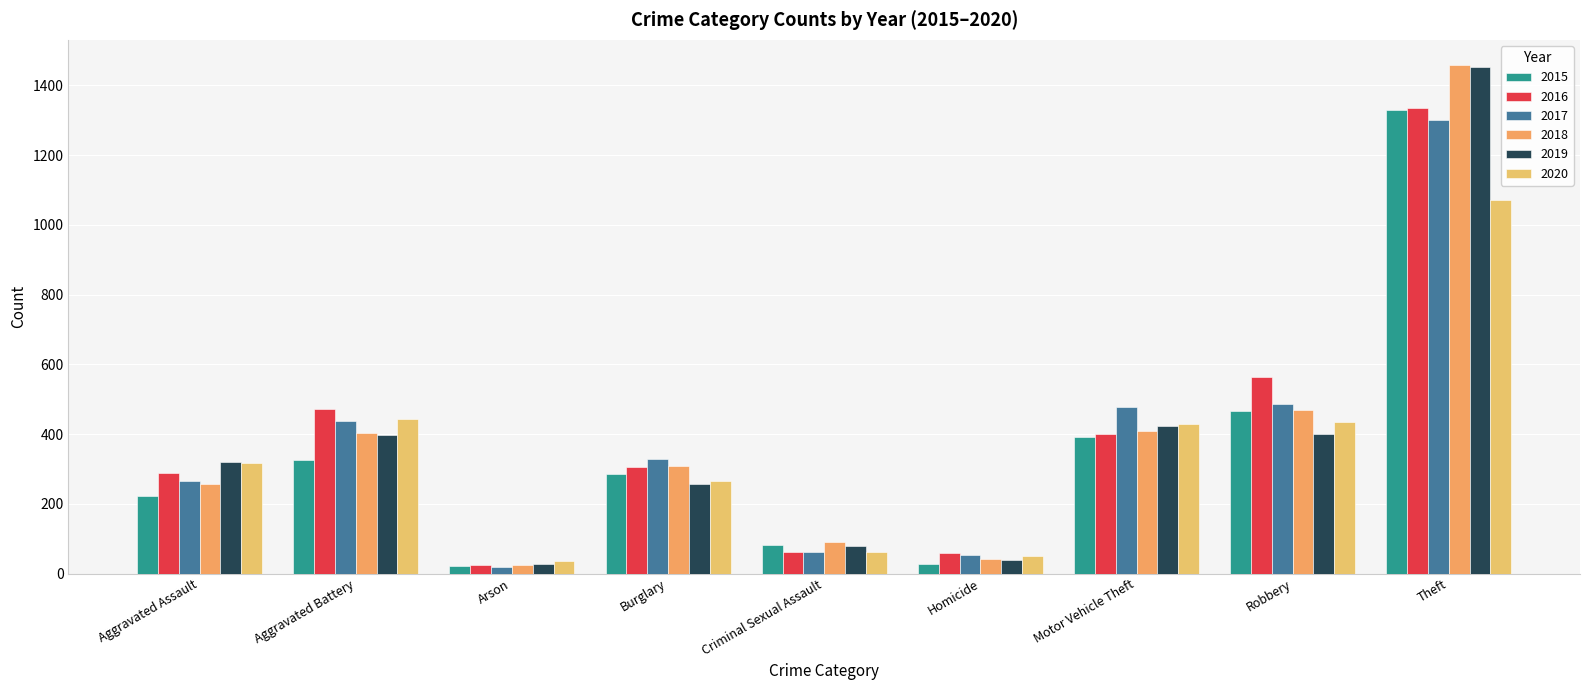

How many bars are there in total?

54